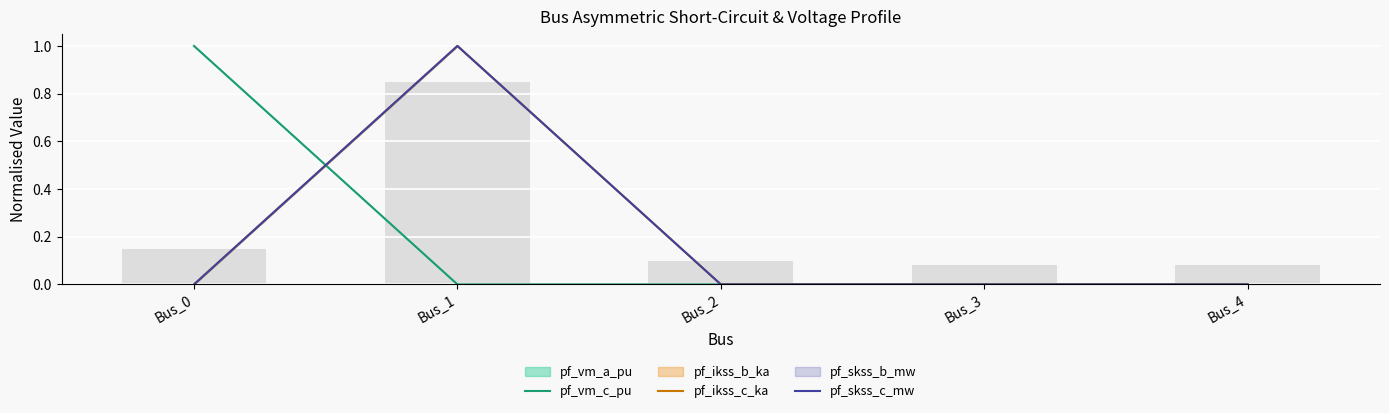

Reading right to left, transcribe all the data shown in this chart.

pf_vm_c_pu: 0.0	0.0	0.0	0.0	1.0
pf_ikss_c_ka: 0.0	0.0	0.0	1.0	0.0
pf_skss_c_mw: 0.0	0.0	0.0	1.0	0.0